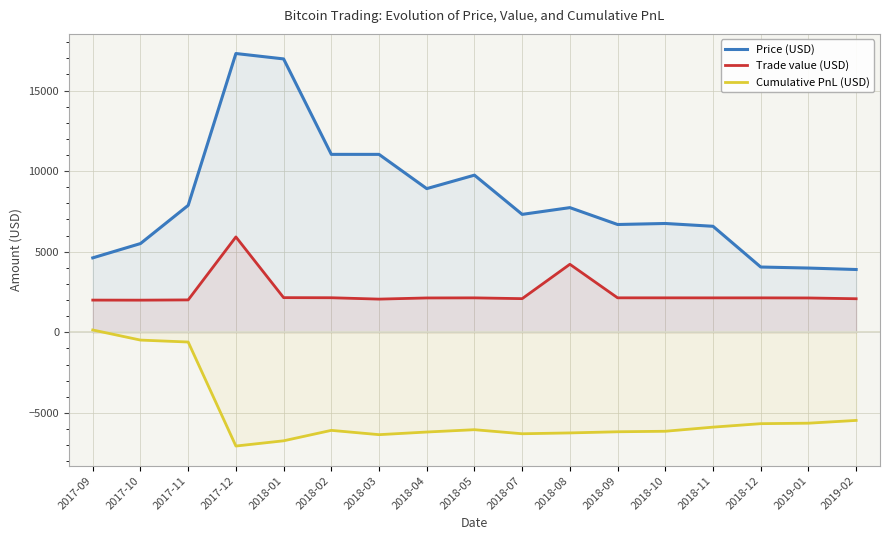

At which category does Trade value (USD) reach its first local valley?

2017-10